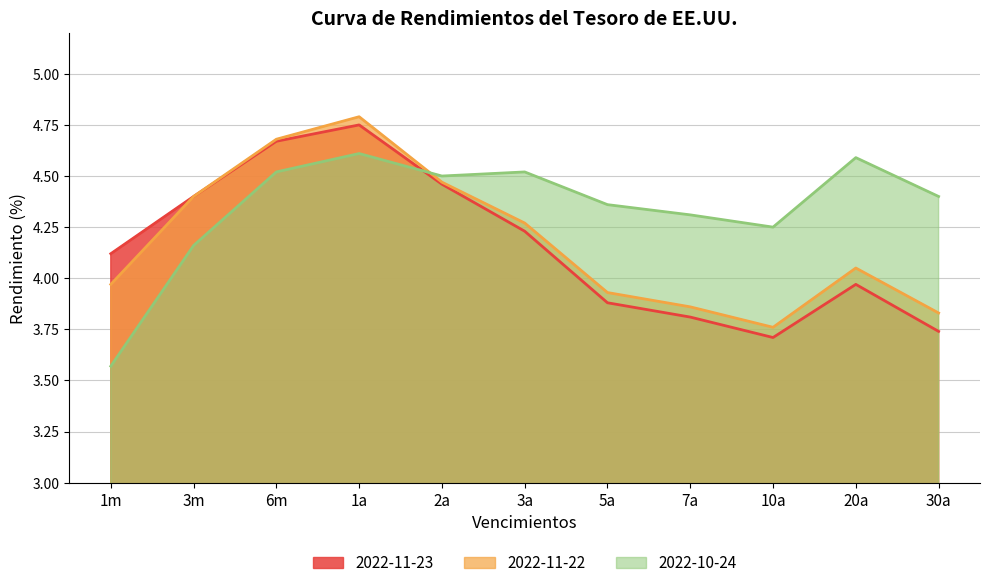

What is the difference between the maximum and minimum values in the 2022-11-23 series?

1.0